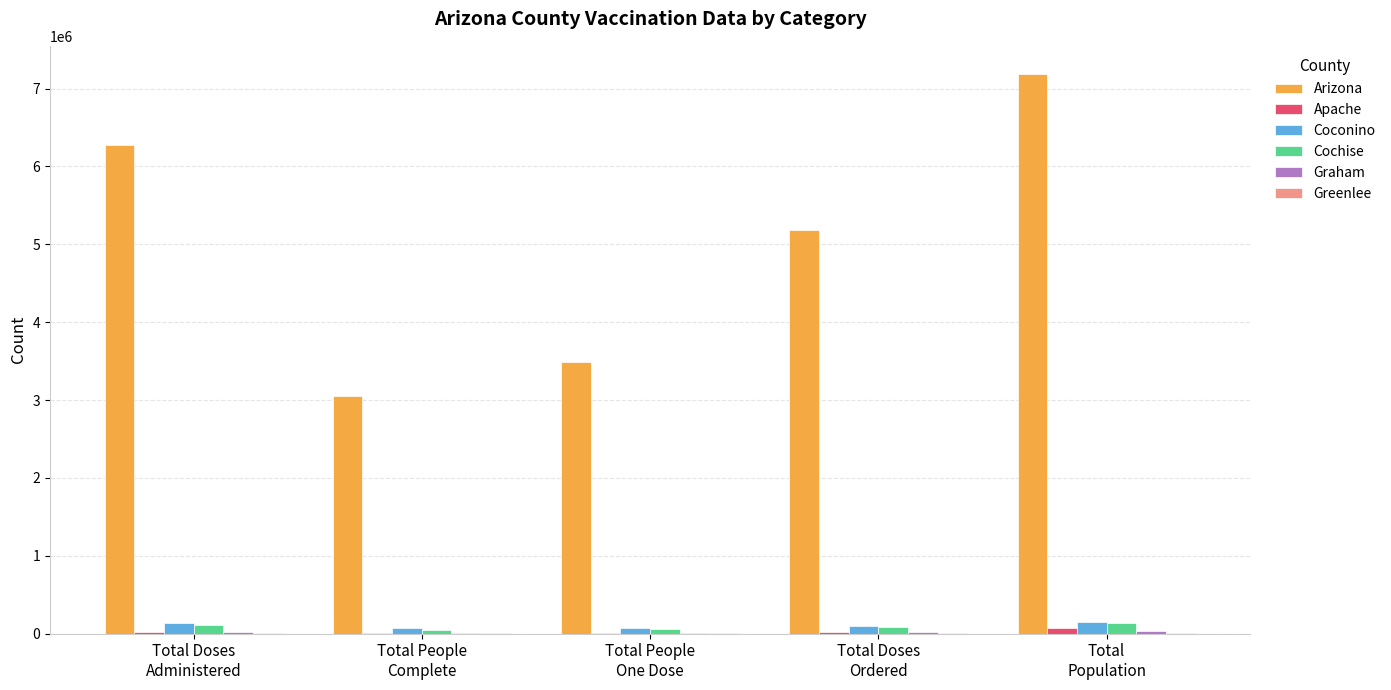

What is the sum of all Coconino values?

522141